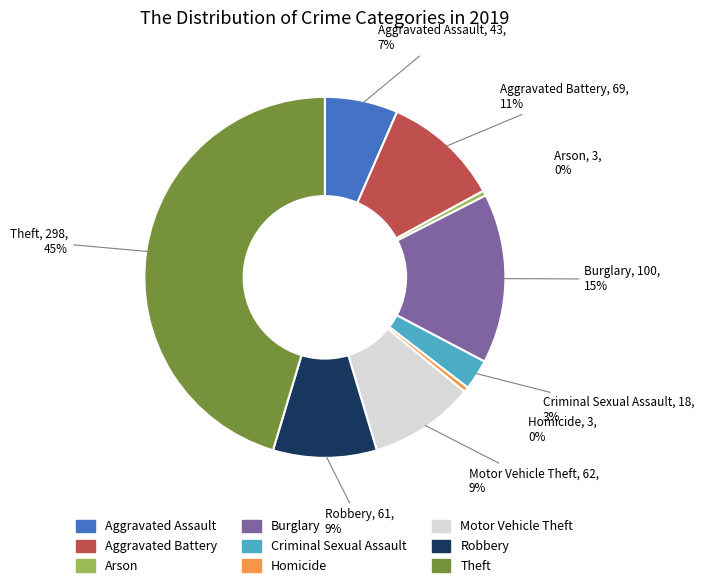

Is there a majority slice in this chart?

No